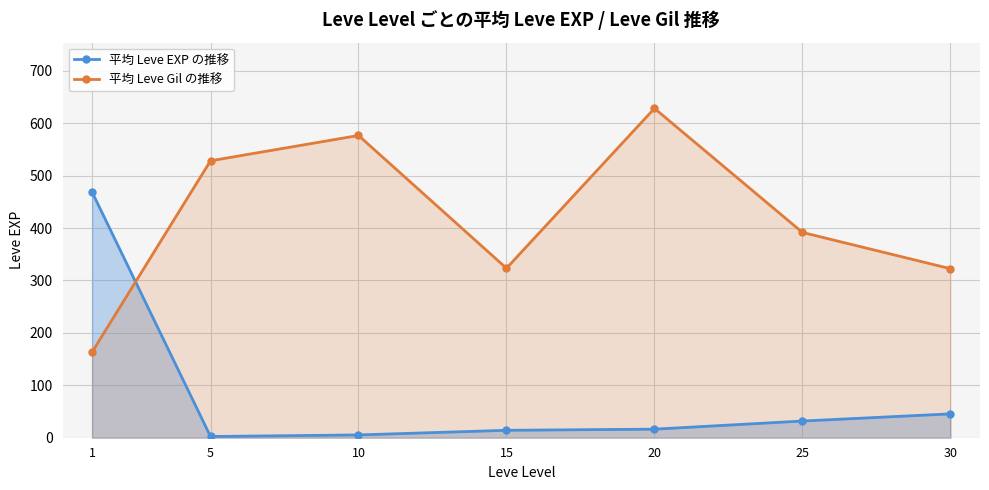

Reading left to right, list all the values displayed in this chart.

平均 Leve EXP の推移: 468.5	2.3	5.3	14.2	16.3	31.8	45.5
平均 Leve Gil の推移: 163.5	528.3	576.7	323.3	628.3	391.7	322.5